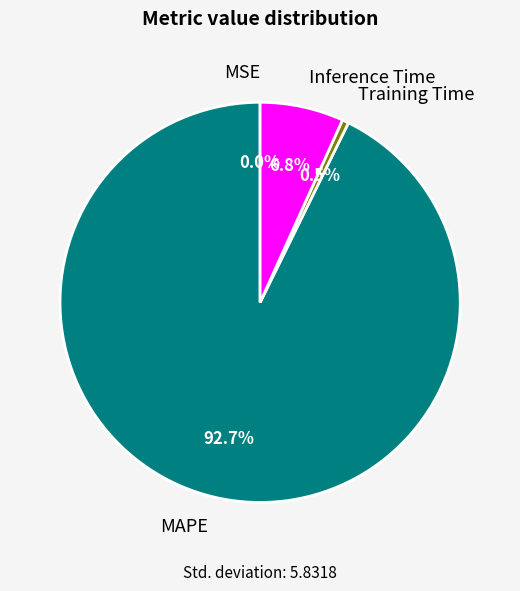

Does Training Time account for over 50% of the chart?

No